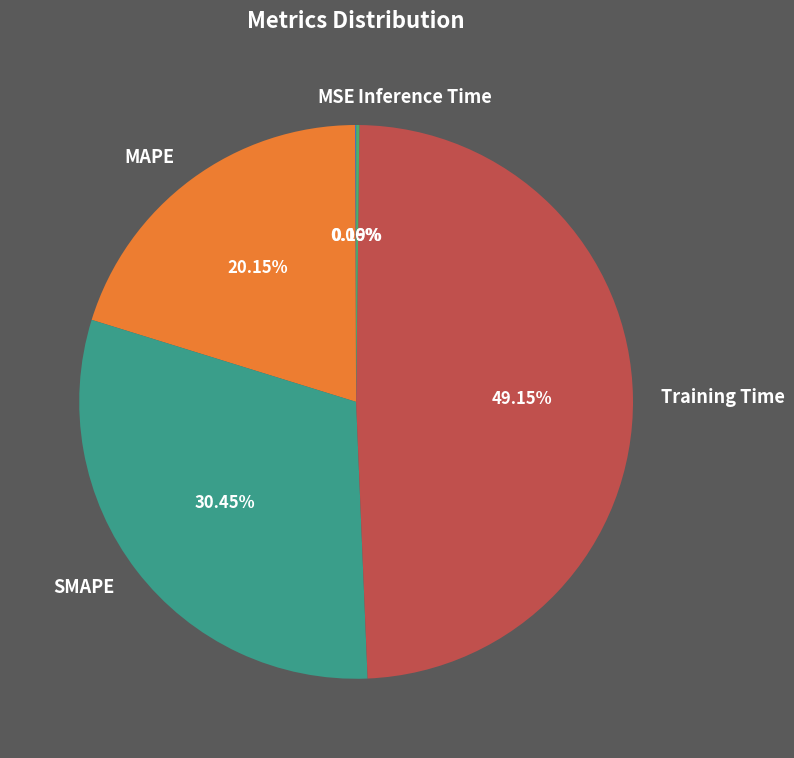

Which category has the biggest portion of the pie?

Training Time